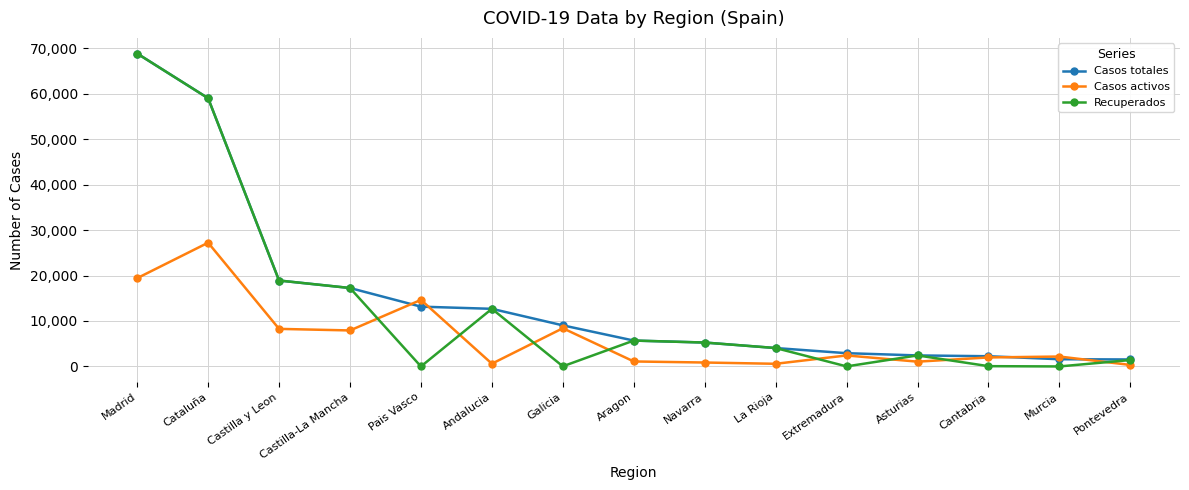

What is the sum of the Casos totales values at Murcia and Extremadura?

4506